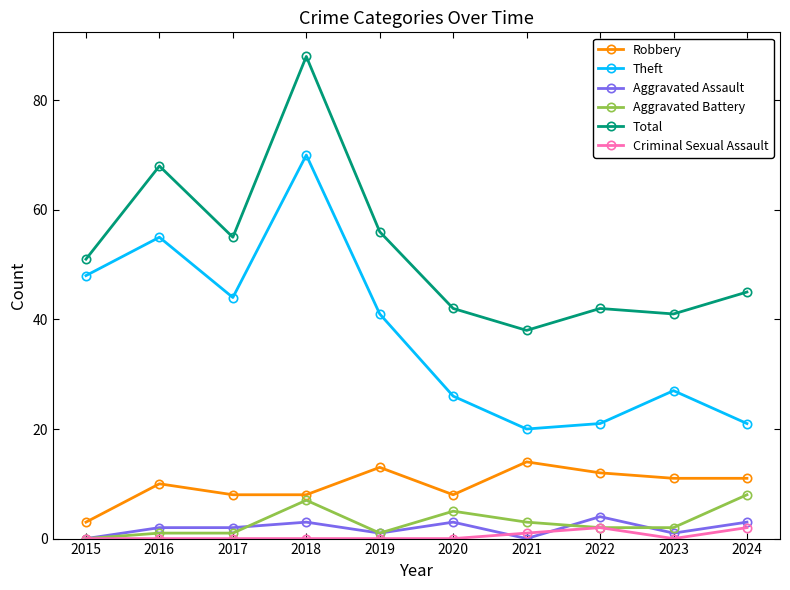

True or false: Total has more than 0 interior local peaks.

True